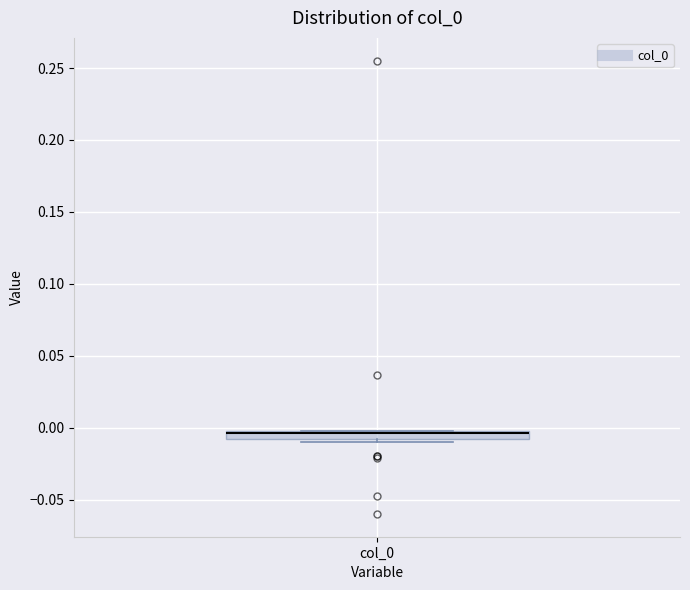

Where does the median line of the box for col_0 sit on the y-axis? The values are not printed on the chart, so give them approximately, as read against the axis.

-0.005